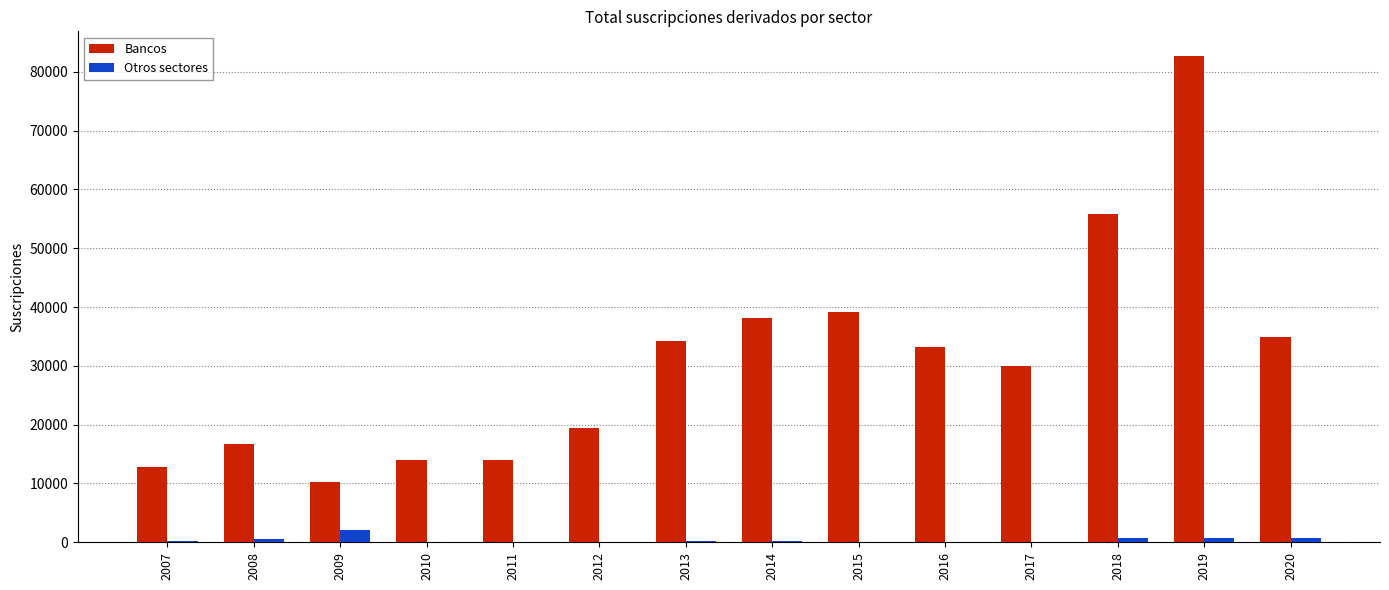

How many groups of bars are there?

14